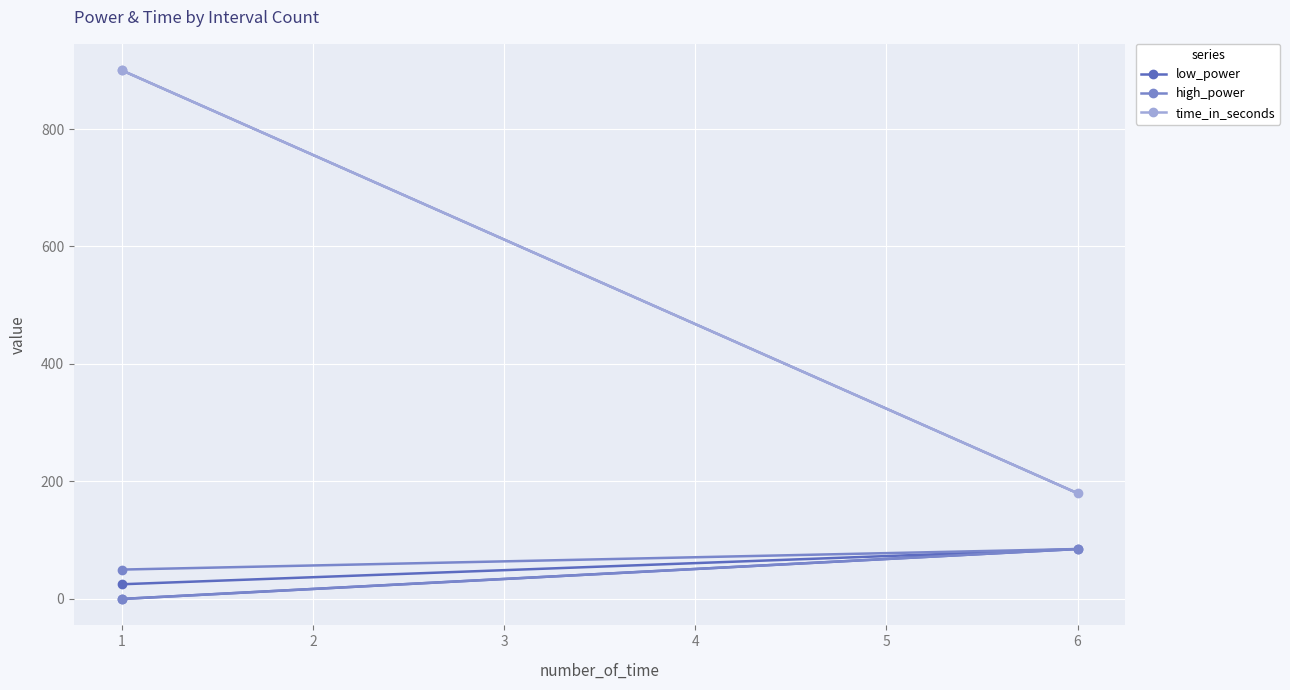

Reading left to right, transcribe all the data shown in this chart.

low_power: 25	85	0
high_power: 50	85	0
time_in_seconds: 900	180	900